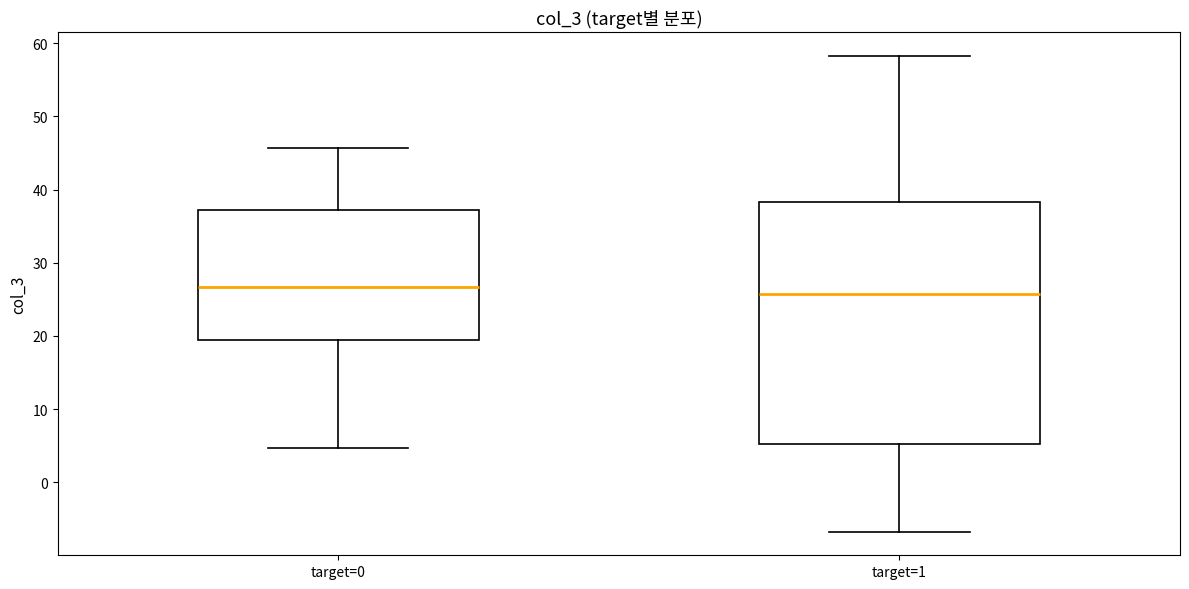

Comparing the boxes themselves (not the whiskers), which one is the tallest?

target=1